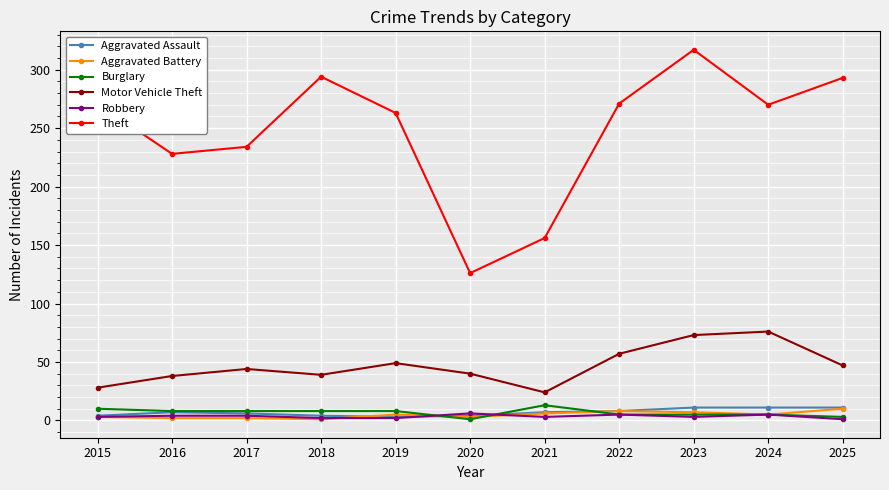

True or false: Aggravated Assault and Motor Vehicle Theft intersect in this chart.

False